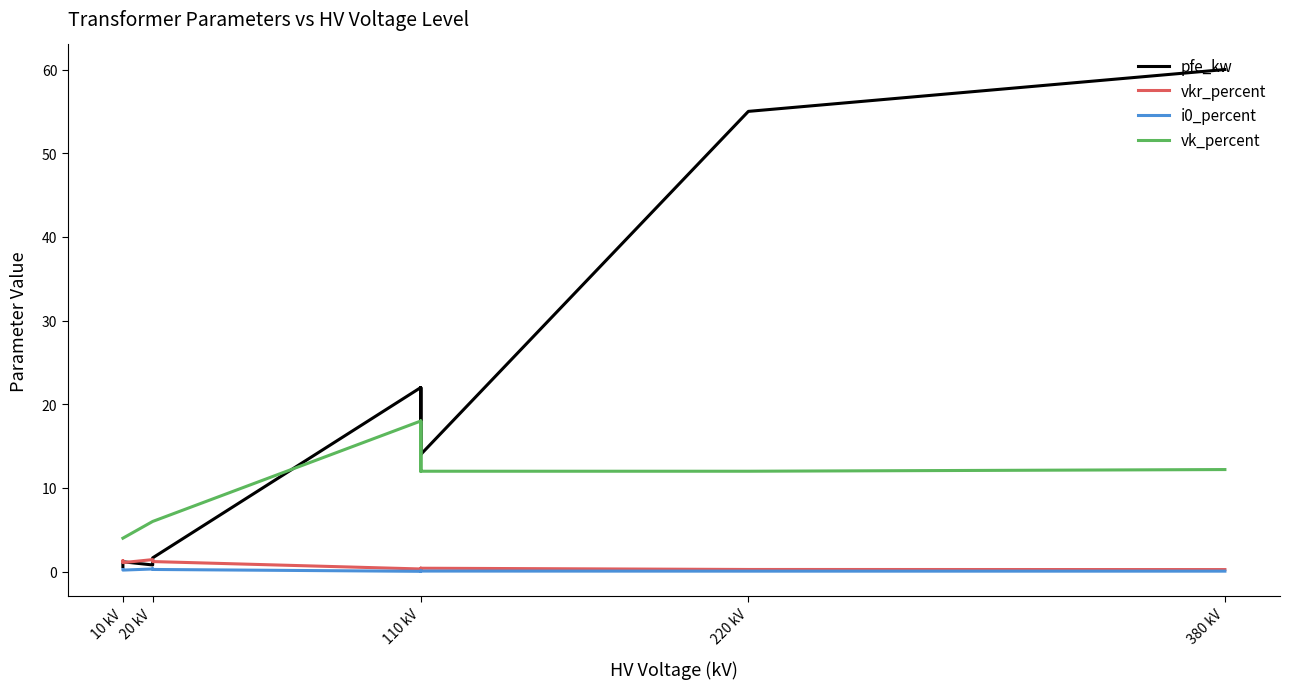

The value of pfe_kw at 110 kV is 22.4. True or false?

False